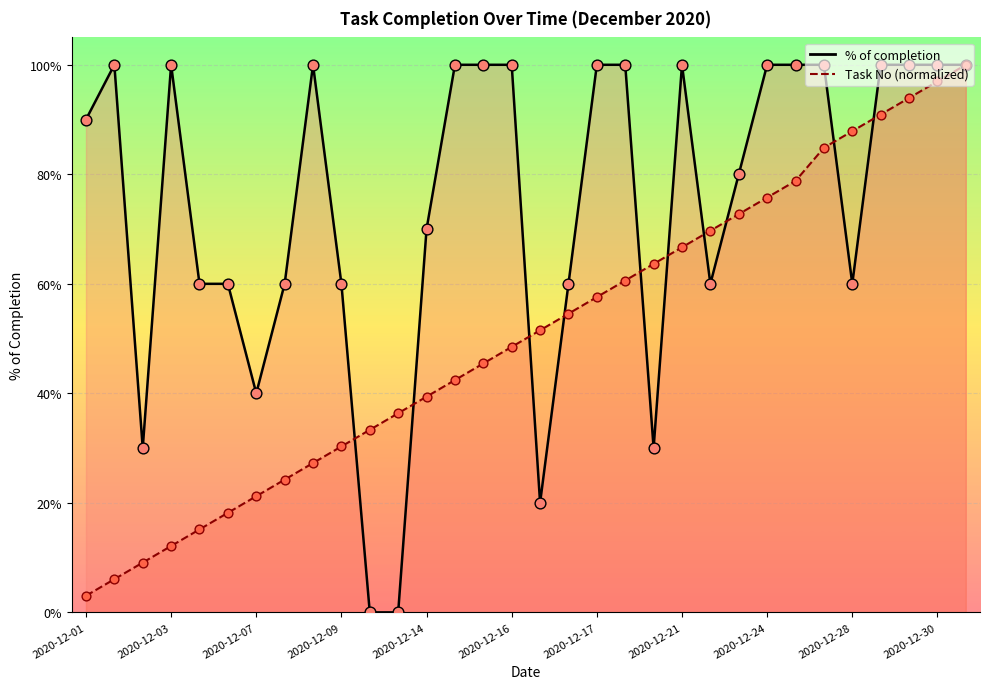

Is the value of % of completion at 2020-12-10 greater than the value of Task No at 2020-12-24?

No